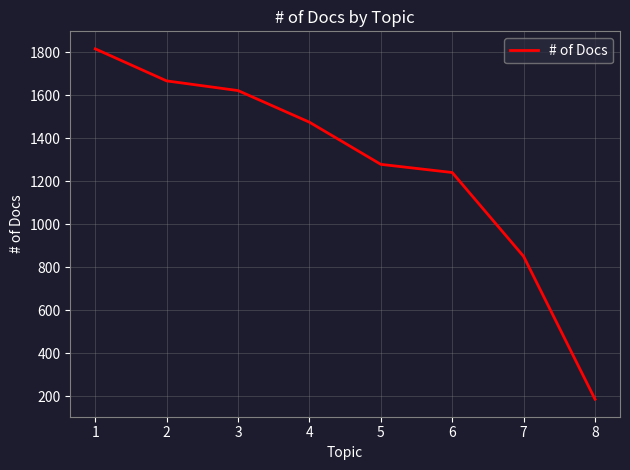

What value does the data have at 5, to the nearest 50?

1300